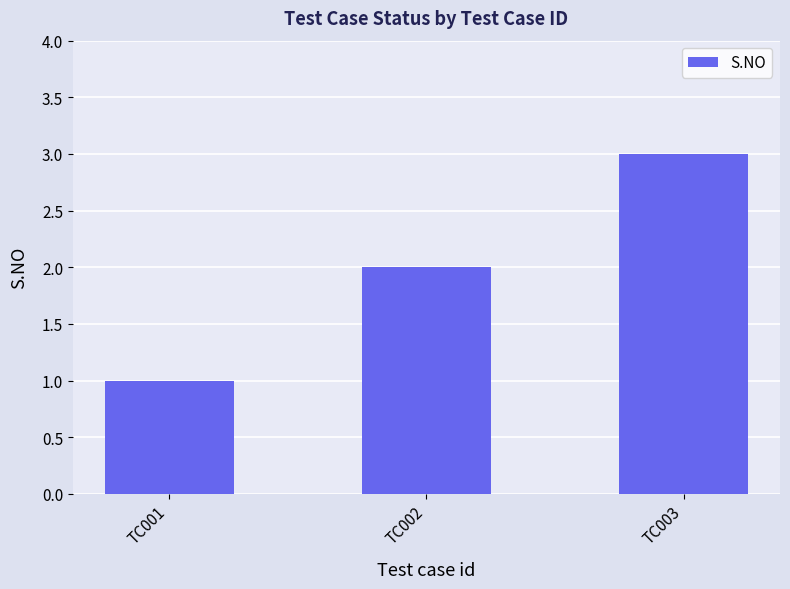

What is the value of the 3rd bar from the left?

3